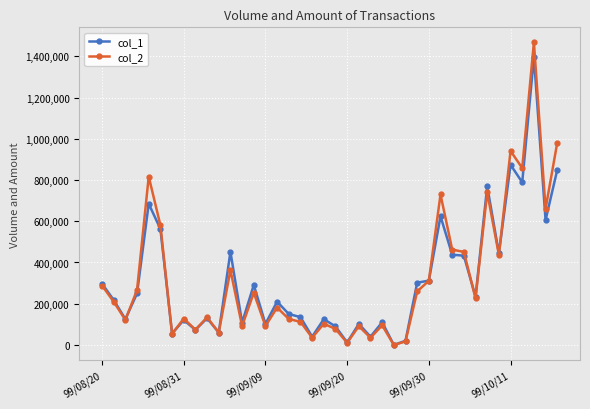

At how many categories does at least one series exceed 530172?

9